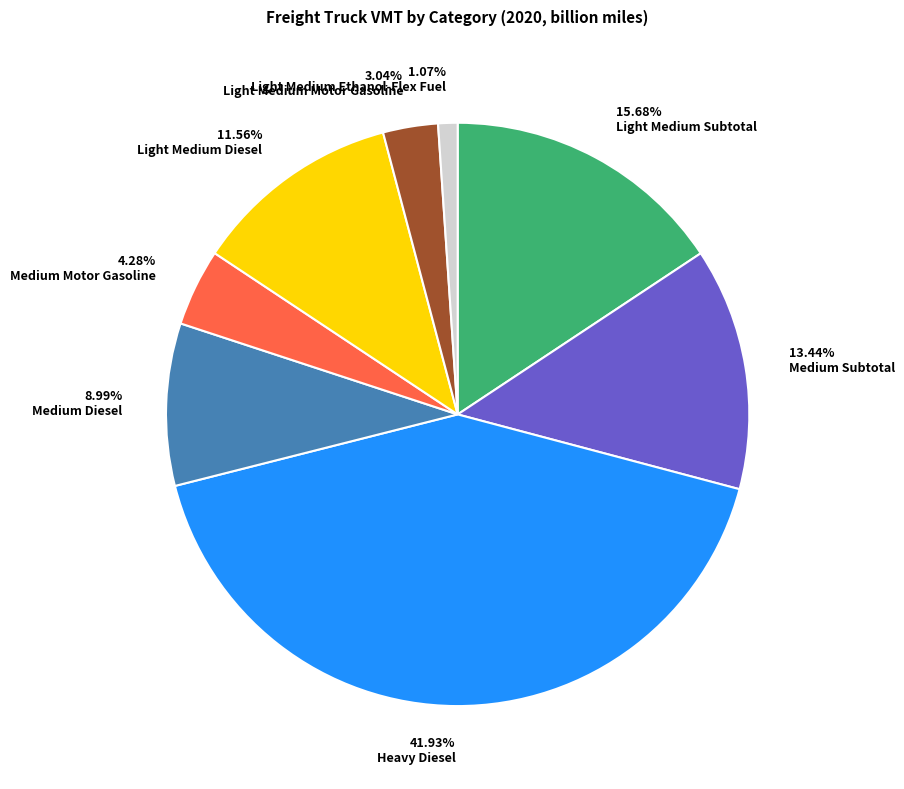

Do 3.04% Light Medium Motor Gasoline and 41.93% Heavy Diesel together represent more than half of the pie?

No